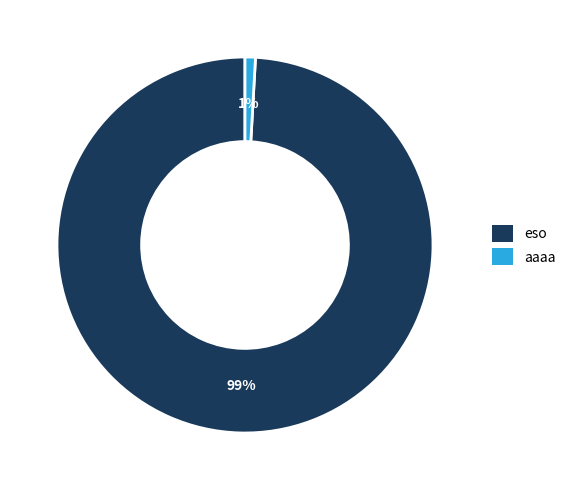

To the nearest percent, what is the difference between the eso and aaaa slice percentages?

98%